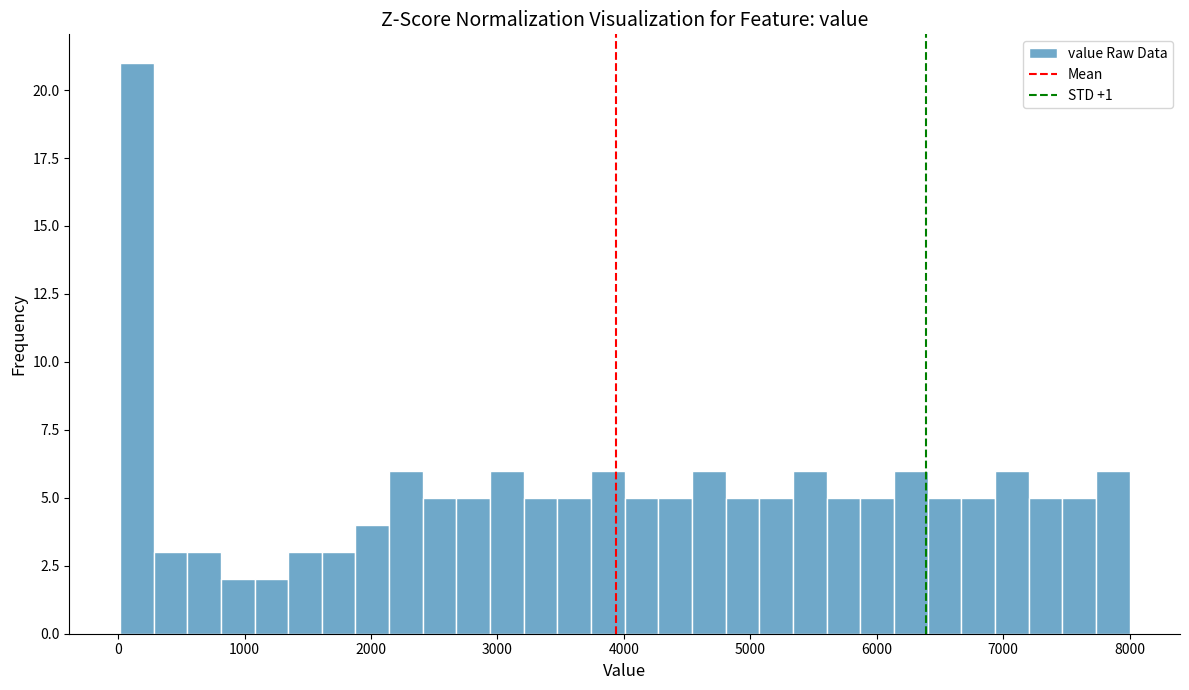

Around what value on the x-axis is the tallest bar? Give the approximate position of its centre, as read against the axis.

100